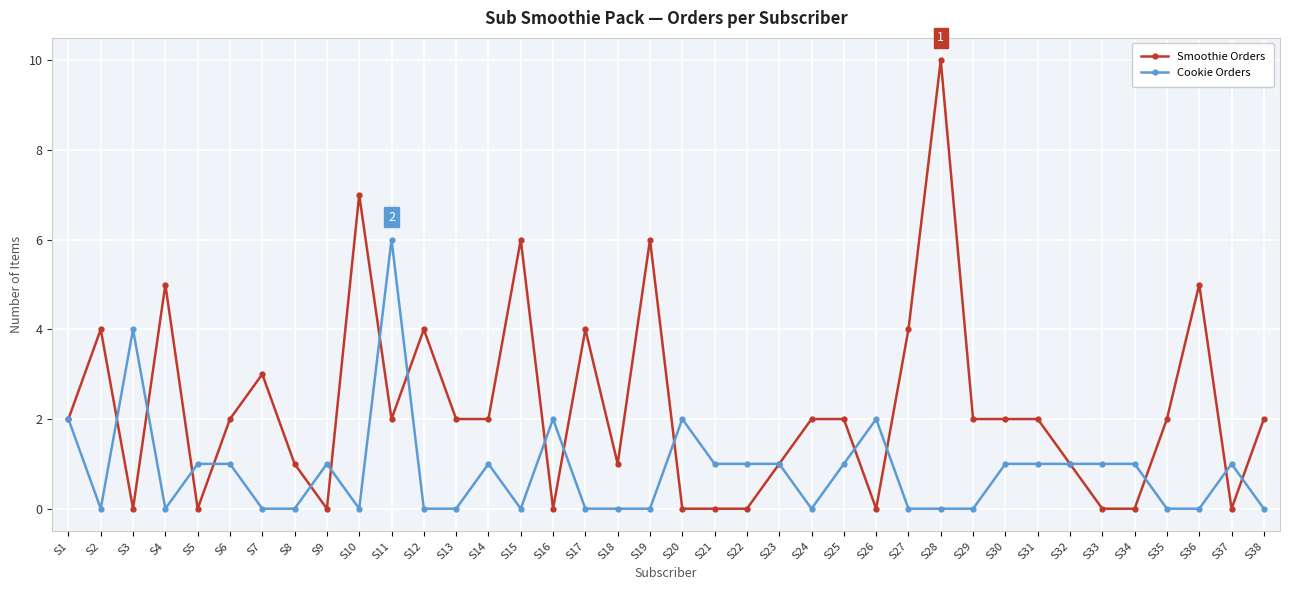

Which series ends up on top after the final intersection of Cookie Orders and Smoothie Orders?

Smoothie Orders